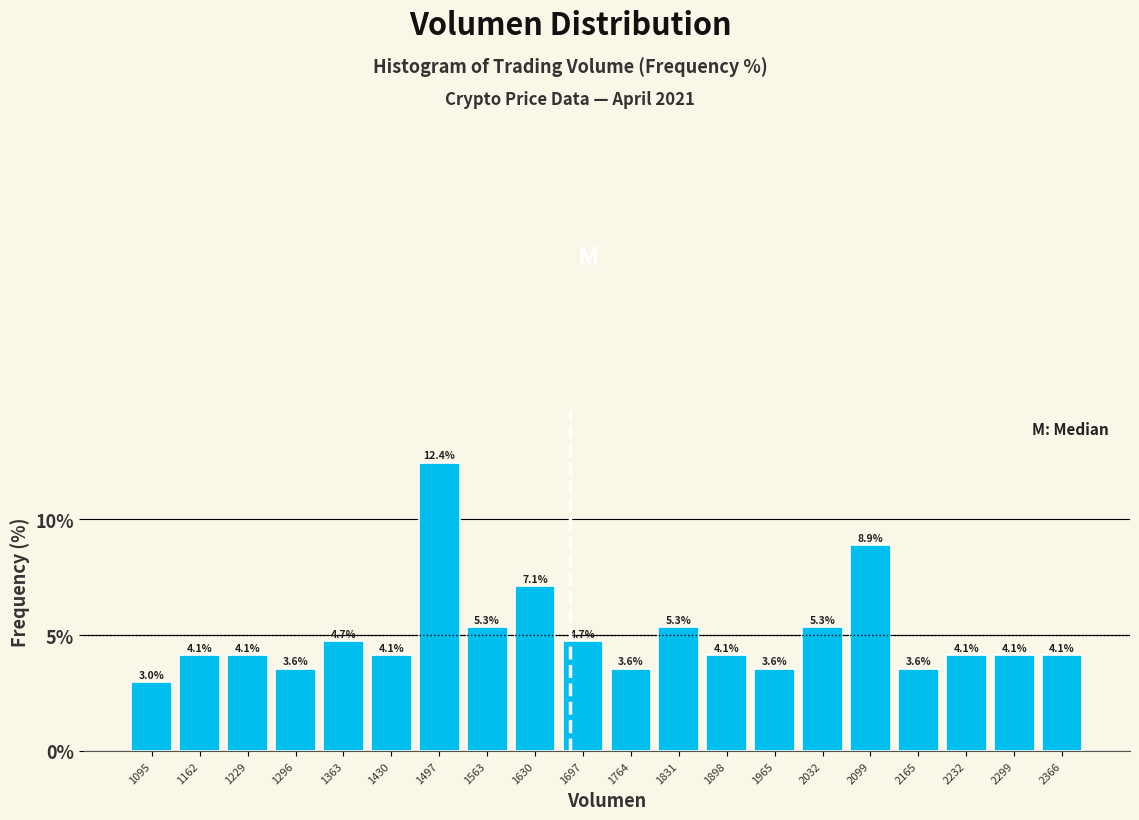

Which range on the x-axis has the tallest bar?

1460 to 1530